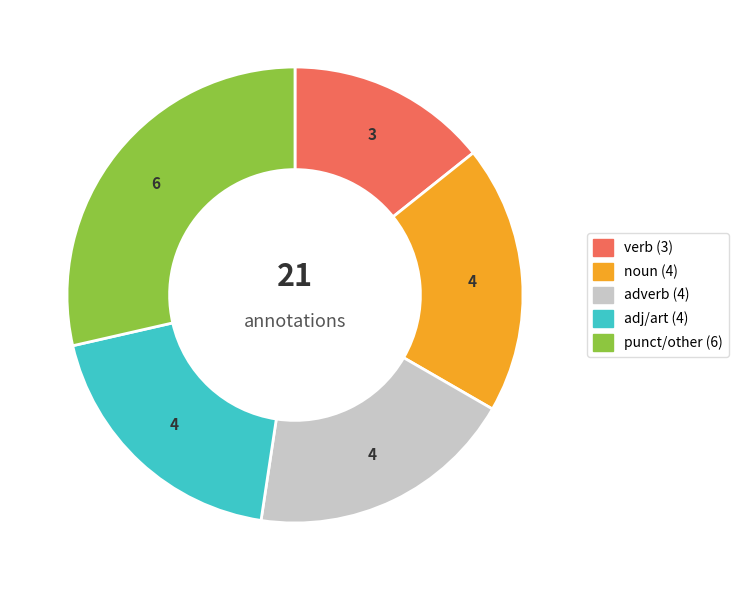

Does any single category account for the majority?

No